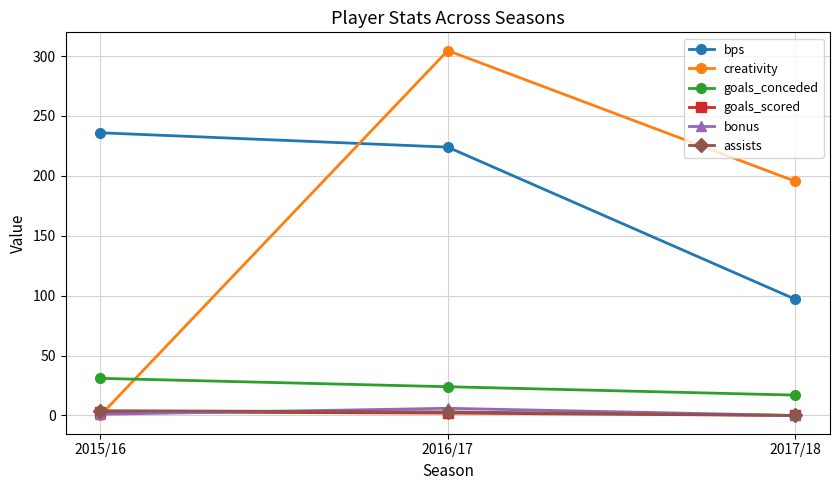

What is the sum of the goals_conceded values at 2015/16 and 2017/18?

48.0